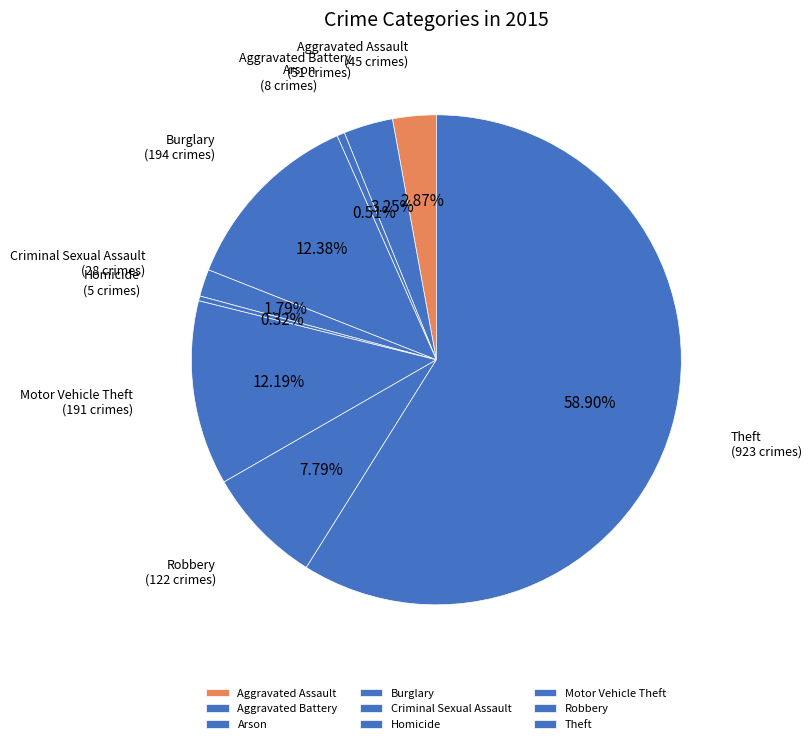

Does Theft represent more than half of the total?

Yes